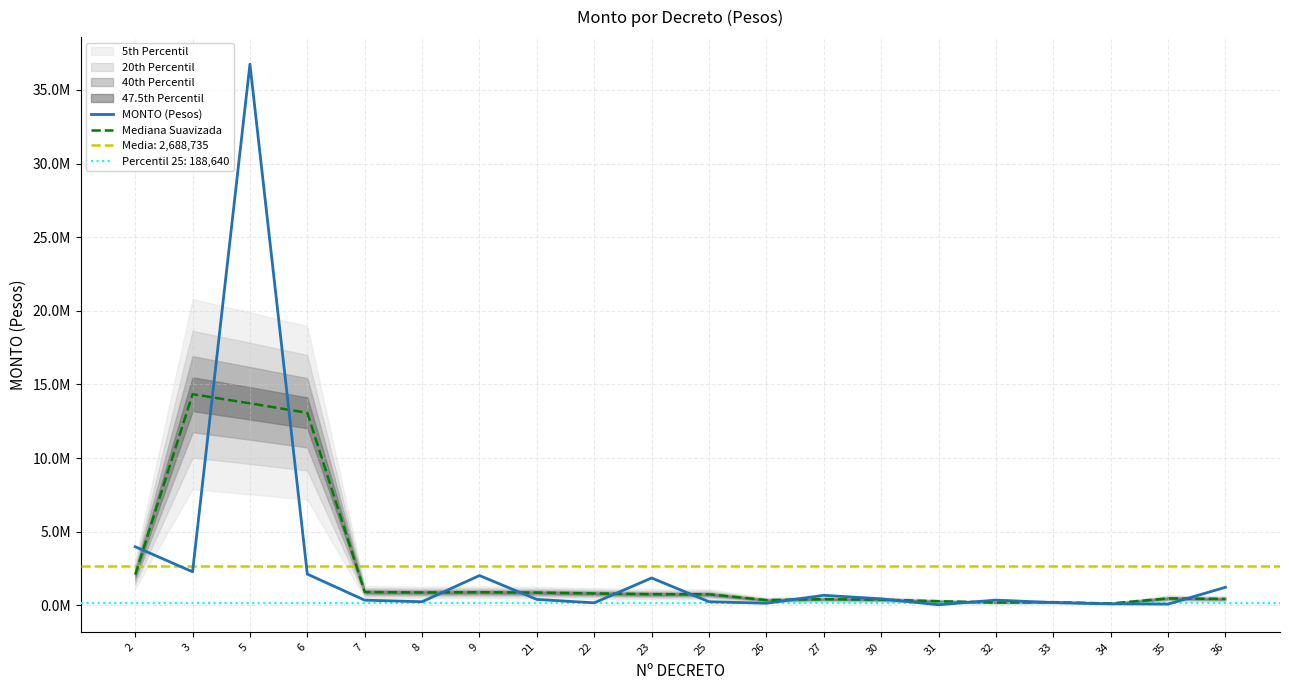

The Mediana Suavizada series shows 894702.0 at 9. True or false?

True